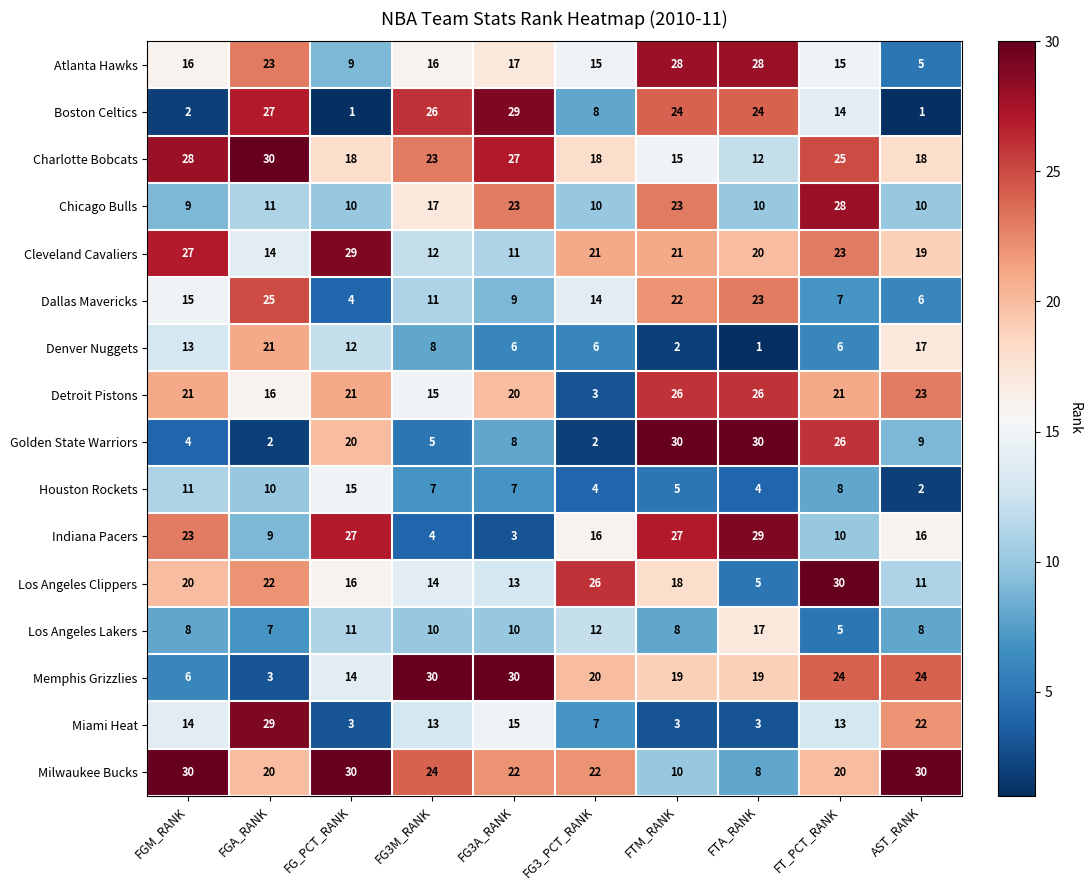

At which label does Charlotte Bobcats reach its peak?

FGA_RANK